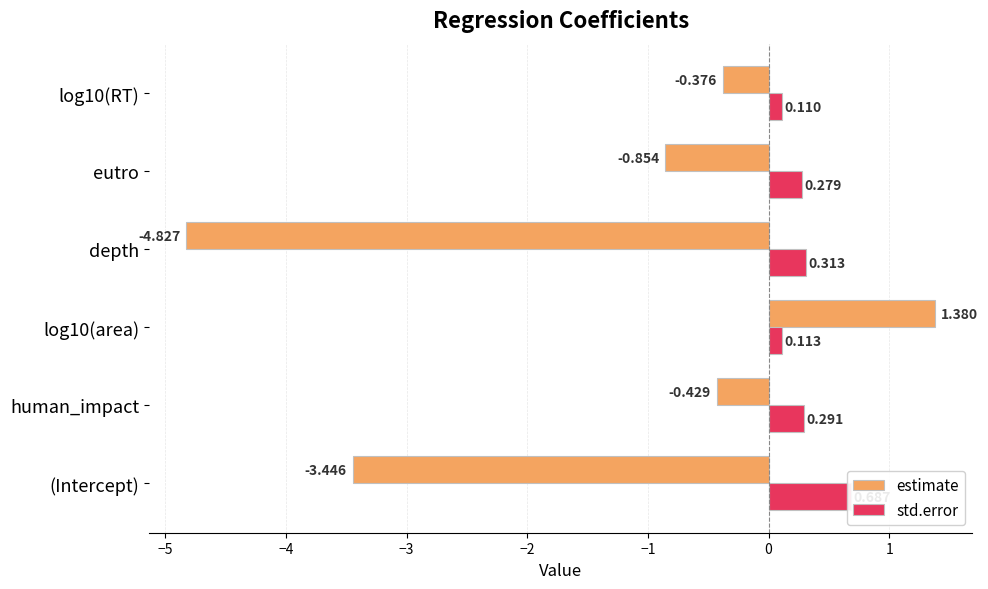

True or false: std.error has a value of 0.3 at depth.

True